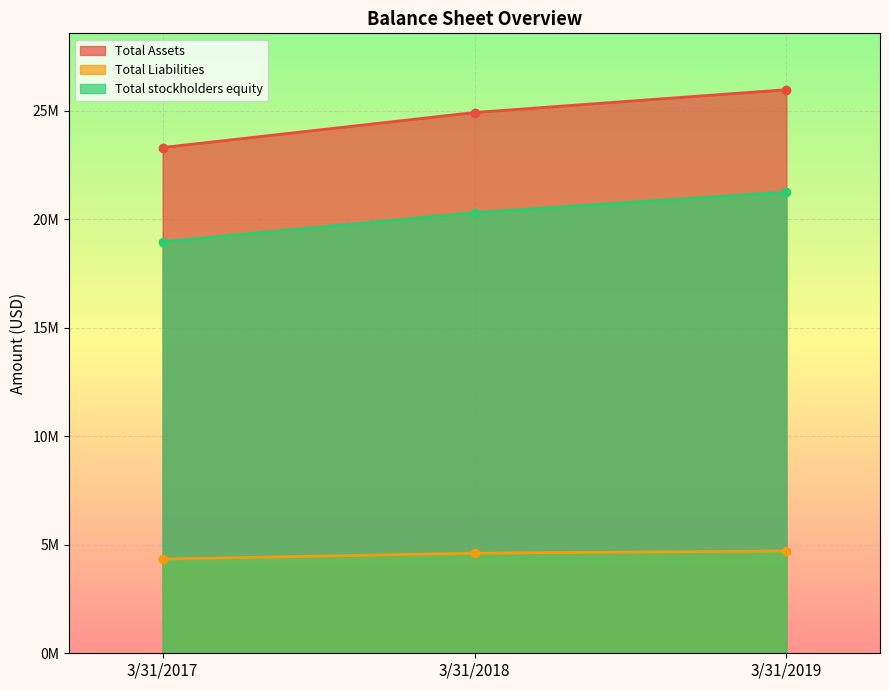

Which series has the widest spread of values?

Total Assets